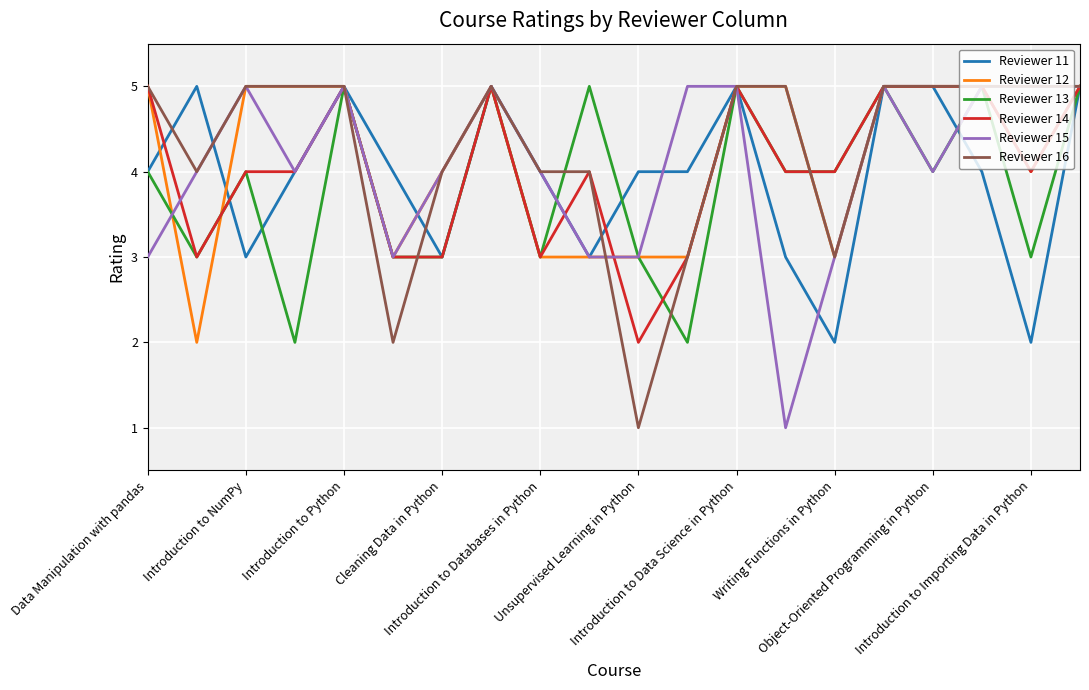

What is the greatest value displayed?

5